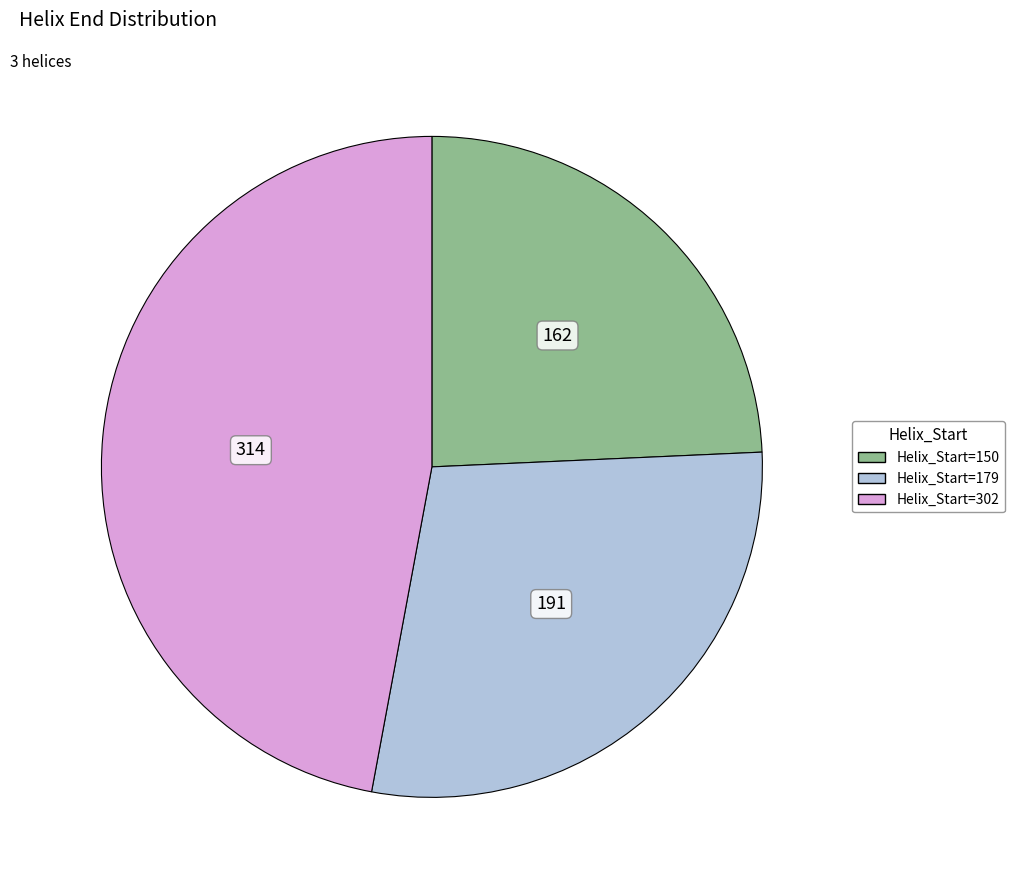

Is there any slice that represents more than half of the pie?

No